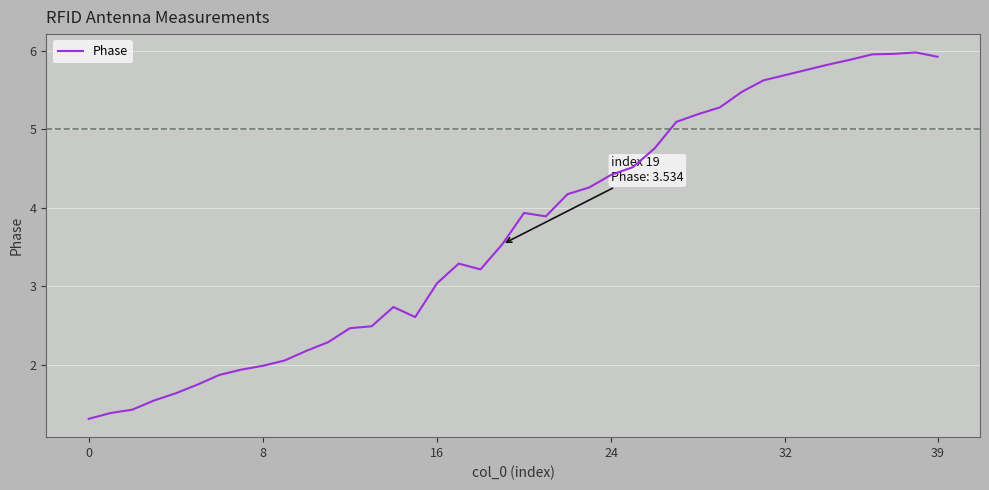

How many lines are shown in the chart?

1